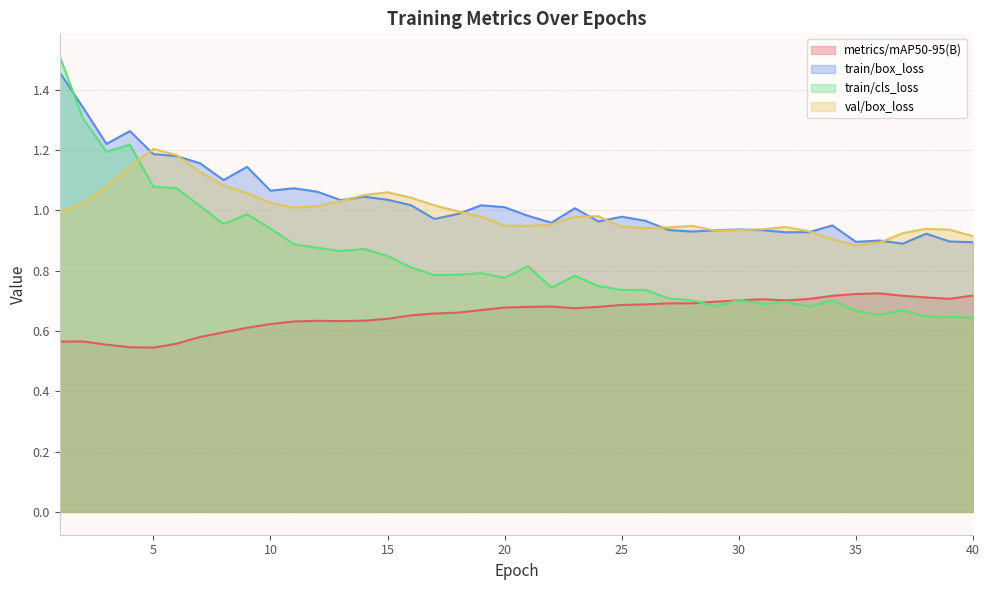

Reading left to right, what are all the values shown in this chart?

metrics/mAP50-95(B): 0.6	0.6	0.6	0.5	0.5	0.6	0.6	0.6	0.6	0.6	0.6	0.6	0.6	0.6	0.6	0.7	0.7	0.7	0.7	0.7	0.7	0.7	0.7	0.7	0.7	0.7	0.7	0.7	0.7	0.7	0.7	0.7	0.7	0.7	0.7	0.7	0.7	0.7	0.7	0.7
train/box_loss: 1.5	1.3	1.2	1.3	1.2	1.2	1.2	1.1	1.1	1.1	1.1	1.1	1.0	1.0	1.0	1.0	1.0	1.0	1.0	1.0	1.0	1.0	1.0	1.0	1.0	1.0	0.9	0.9	0.9	0.9	0.9	0.9	0.9	0.9	0.9	0.9	0.9	0.9	0.9	0.9
train/cls_loss: 1.5	1.3	1.2	1.2	1.1	1.1	1.0	1.0	1.0	0.9	0.9	0.9	0.9	0.9	0.8	0.8	0.8	0.8	0.8	0.8	0.8	0.7	0.8	0.7	0.7	0.7	0.7	0.7	0.7	0.7	0.7	0.7	0.7	0.7	0.7	0.7	0.7	0.6	0.6	0.6
val/box_loss: 1.0	1.0	1.1	1.1	1.2	1.2	1.1	1.1	1.1	1.0	1.0	1.0	1.0	1.1	1.1	1.0	1.0	1.0	1.0	0.9	0.9	1.0	1.0	1.0	0.9	0.9	0.9	0.9	0.9	0.9	0.9	0.9	0.9	0.9	0.9	0.9	0.9	0.9	0.9	0.9